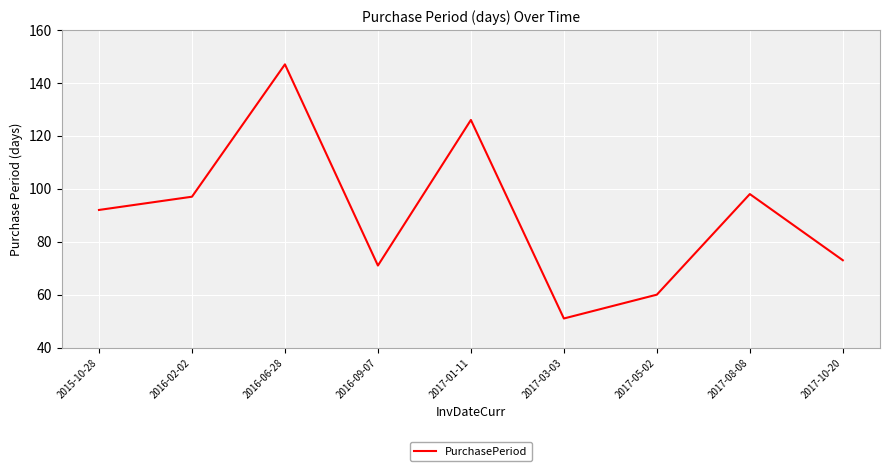

List the labels in order of value, smallest first.

2017-03-03, 2017-05-02, 2016-09-07, 2017-10-20, 2015-10-28, 2016-02-02, 2017-08-08, 2017-01-11, 2016-06-28